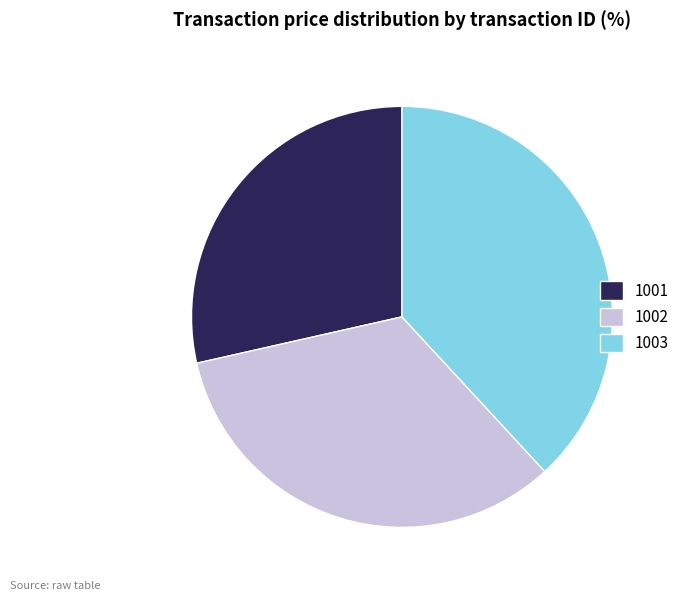

How many segments does this pie chart have?

3